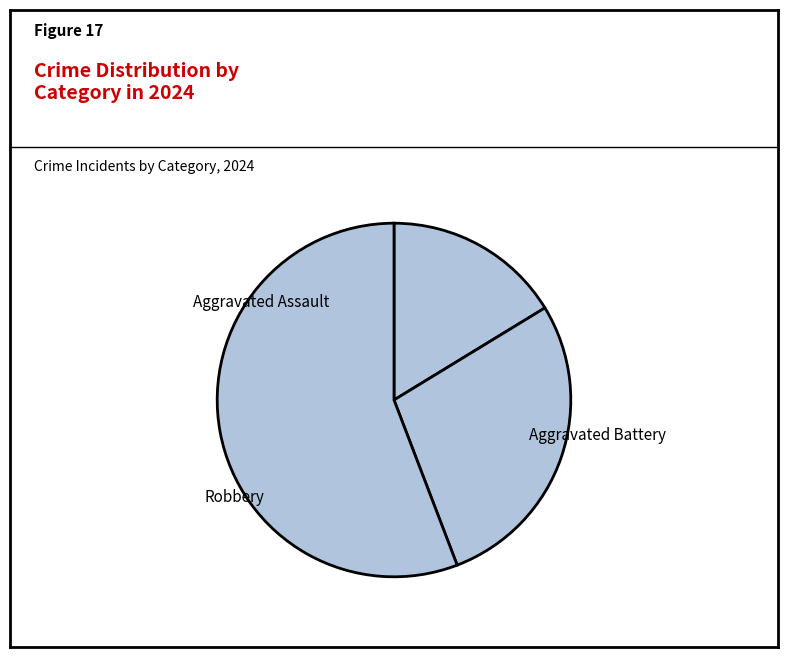

To the nearest percent, what is the difference between the largest and smallest slice percentages?

40%